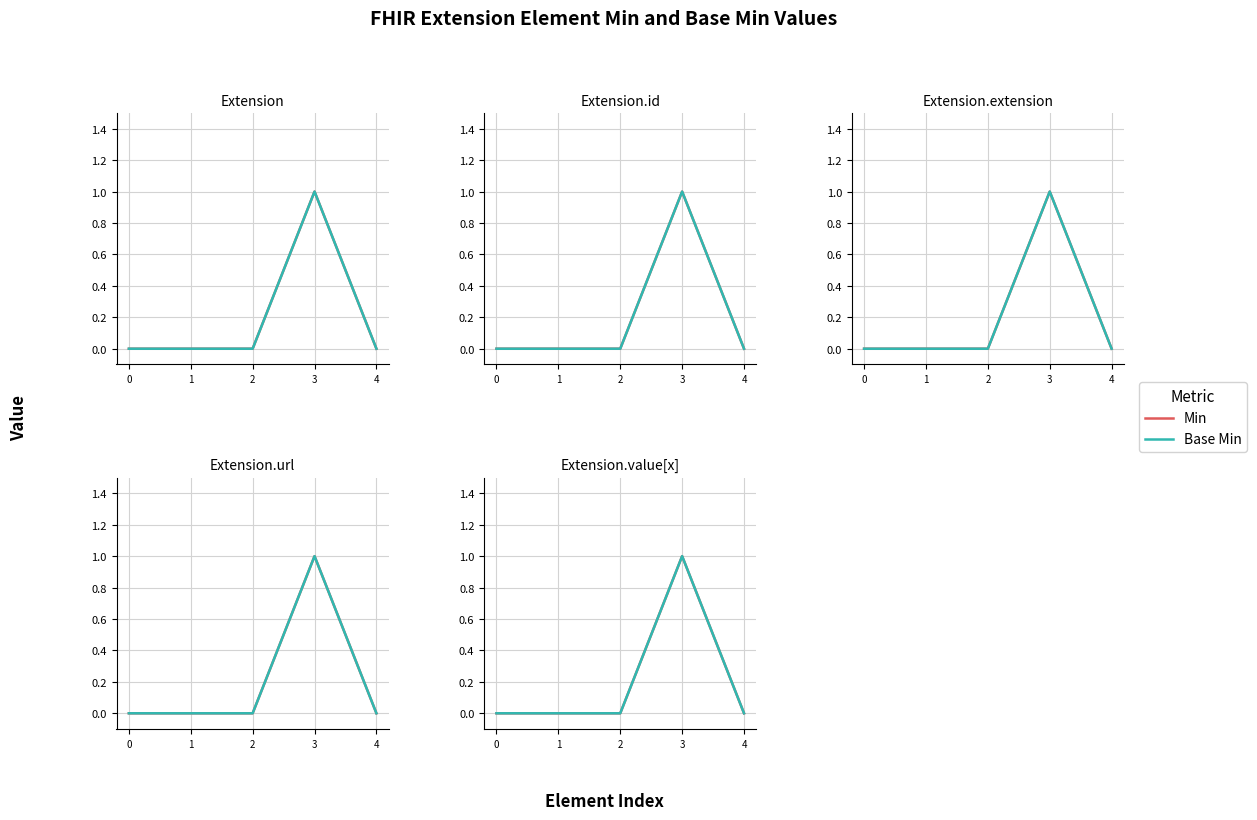

True or false: Min and Base Min intersect in this chart.

False